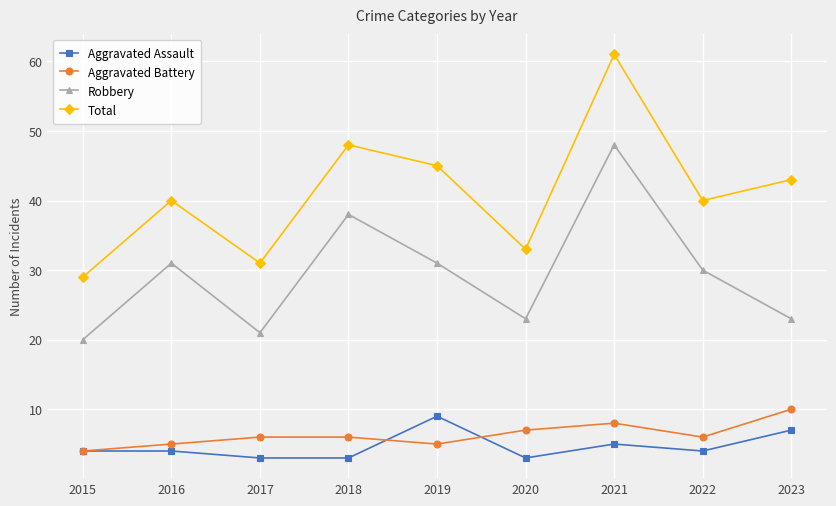

True or false: Total and Robbery intersect in this chart.

False